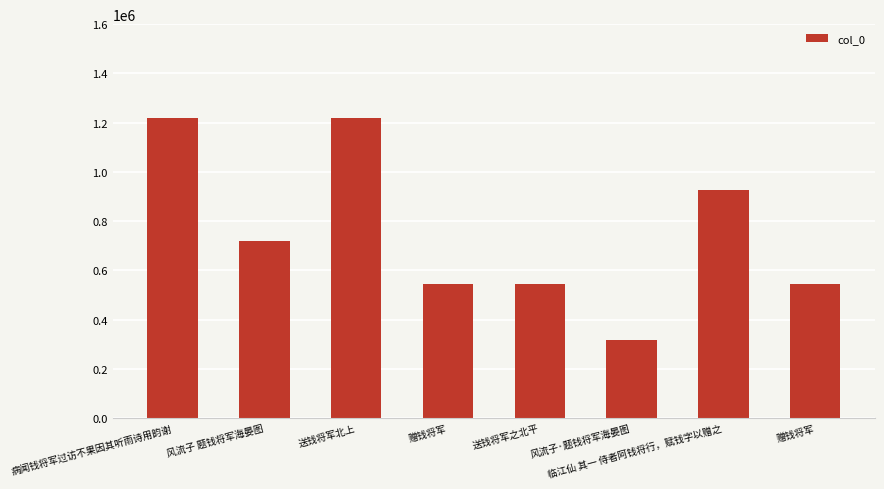

How many bars are there in total?

8